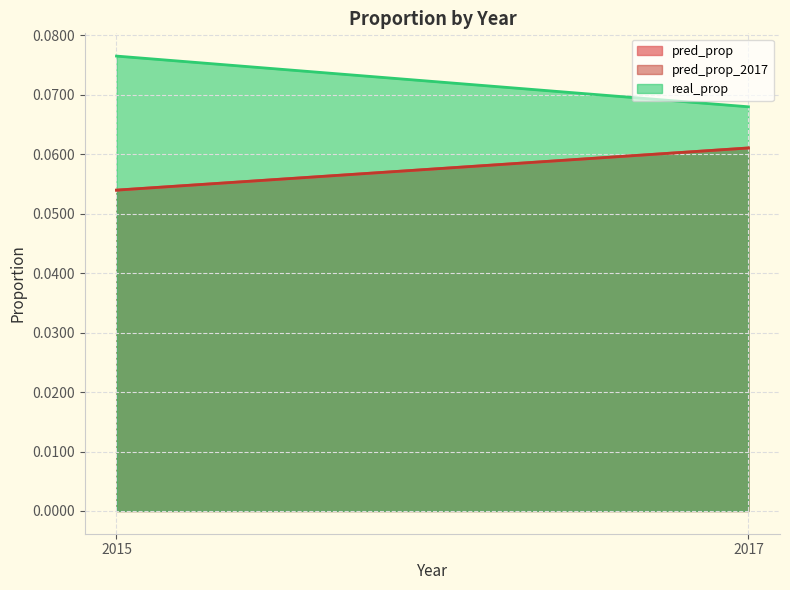

Does the chart have visible grid lines?

Yes